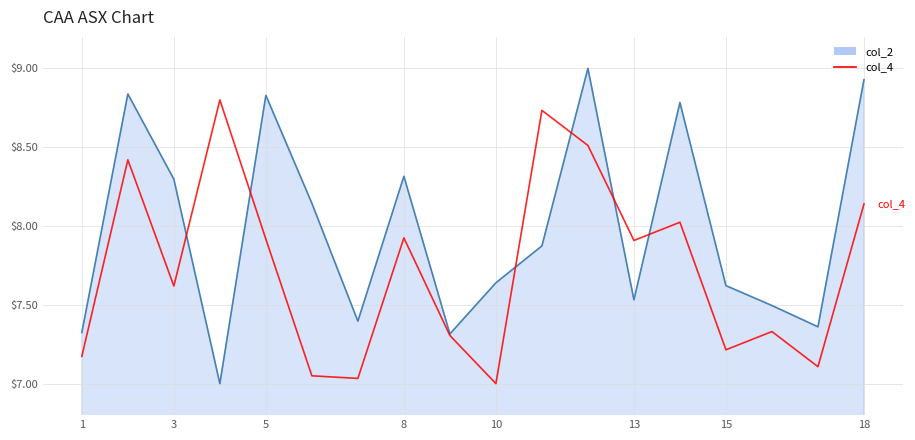

Rank the series by their average value, from highest to lowest.

col_2, col_4